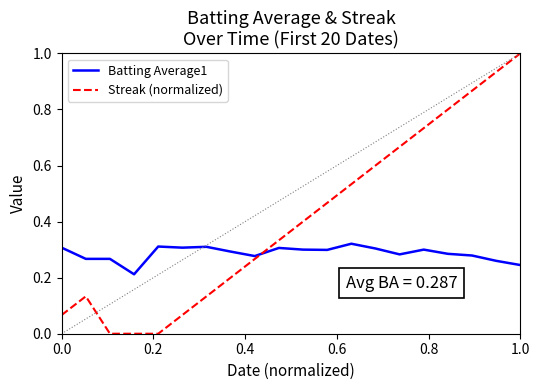

What are all the series names shown in the legend?

Batting Average1, Streak (normalized)